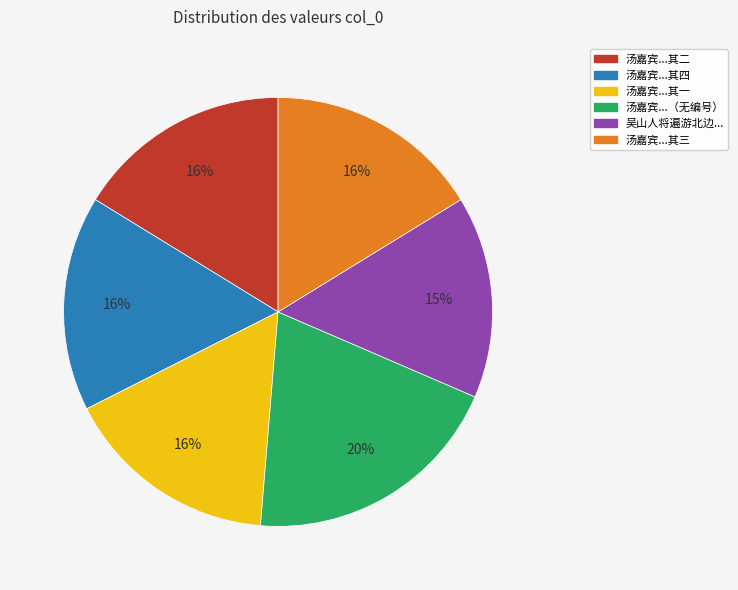

What is the ratio of the value at 汤嘉宾...其二 to the value at 汤嘉宾...其一?

1.0